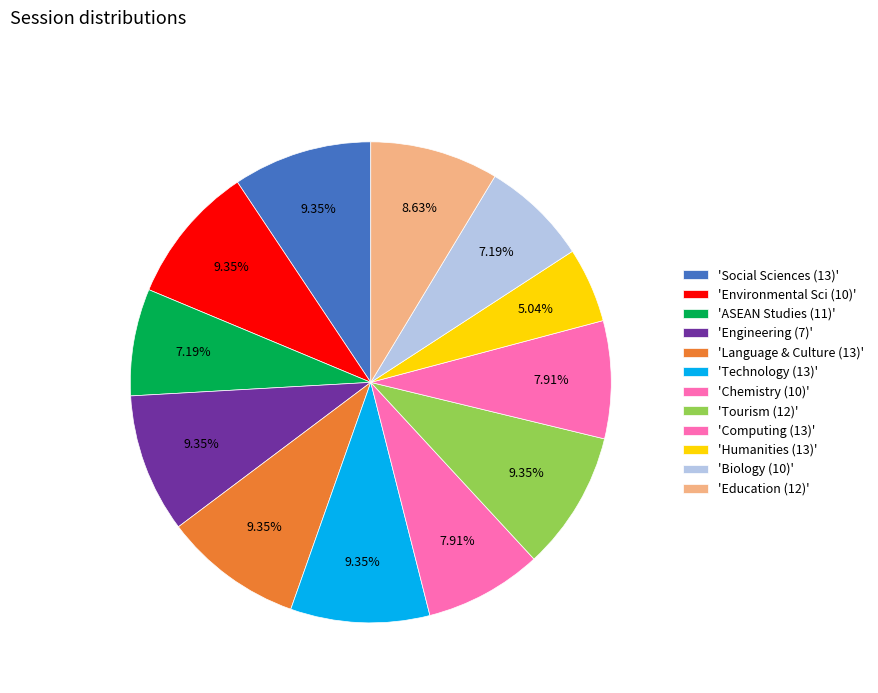

Which slice is the largest?

7